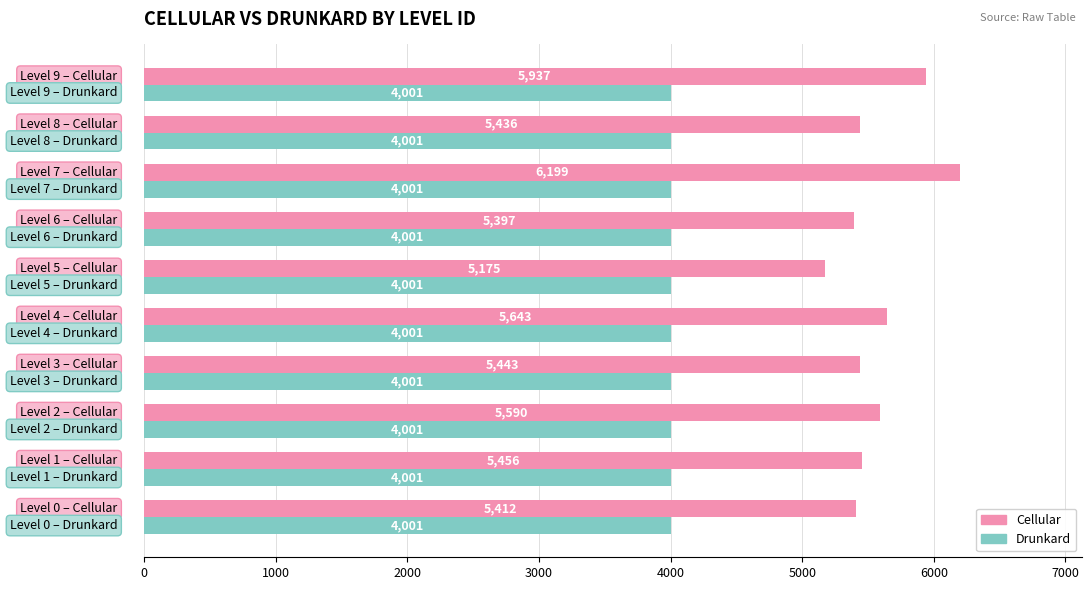

Which series has the largest total across all categories?

Cellular